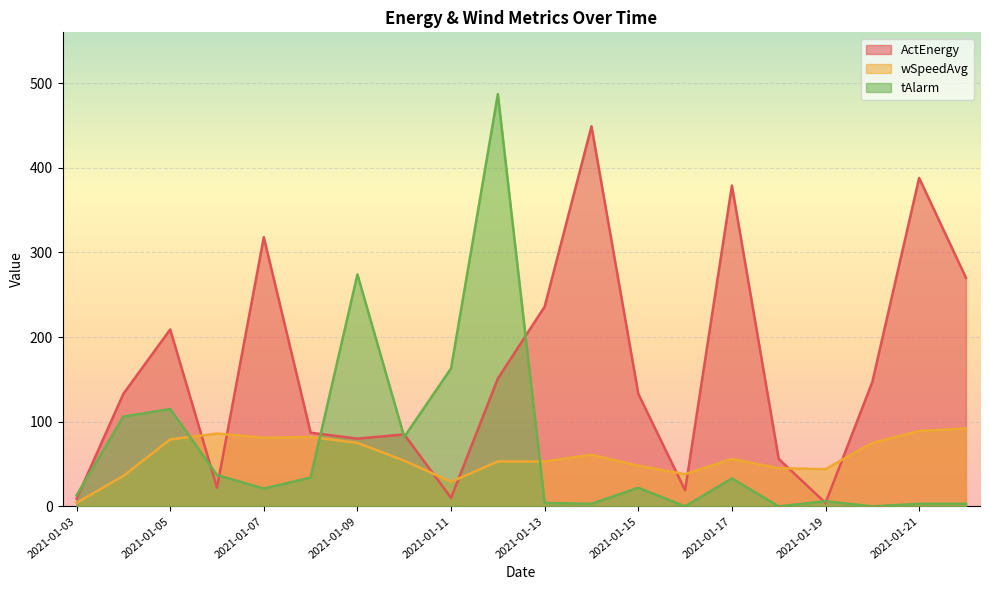

At which category does ActEnergy reach its first local peak?

2021-01-05